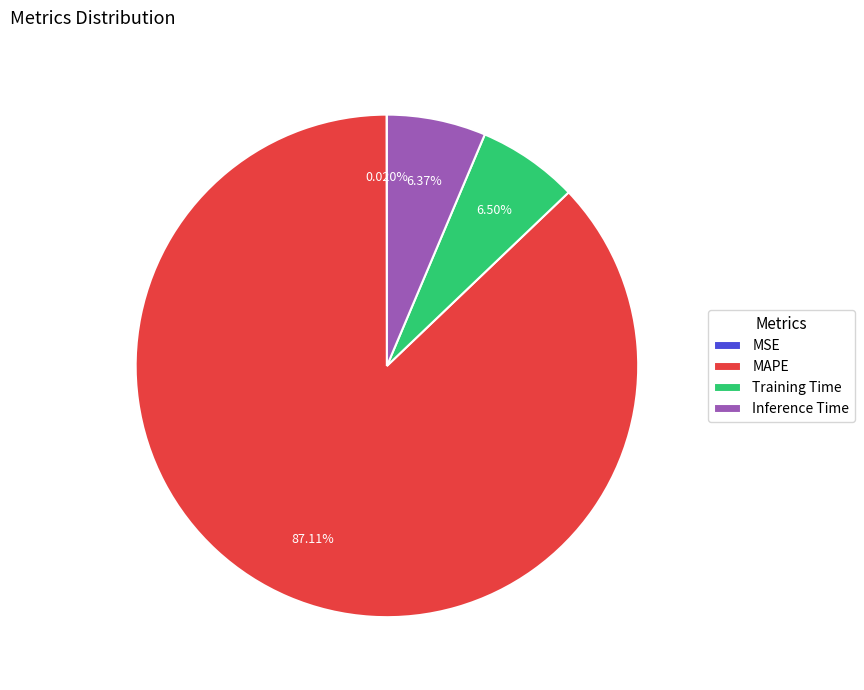

Which has a higher value, MAPE or Training Time?

MAPE